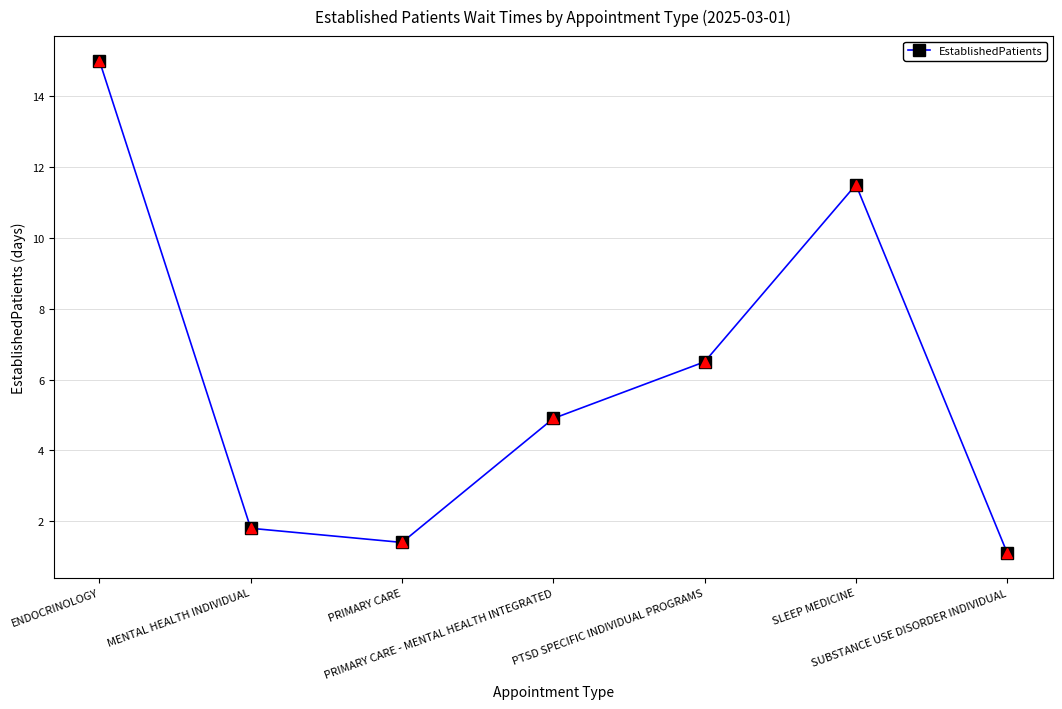

What is the average value?

6.0